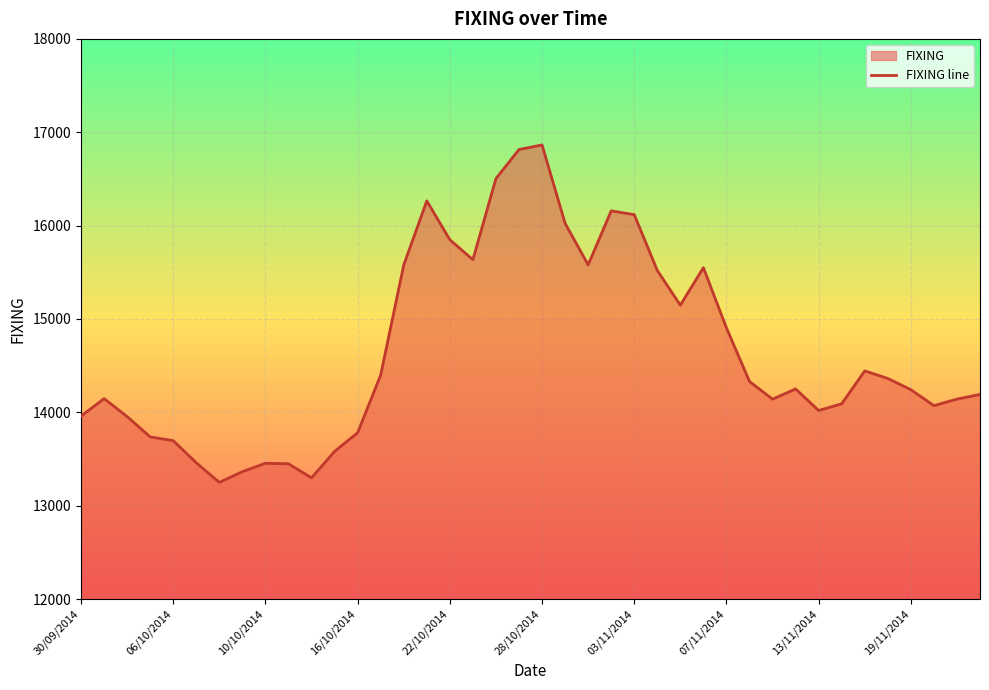

Where does the data first go above 14251?

13